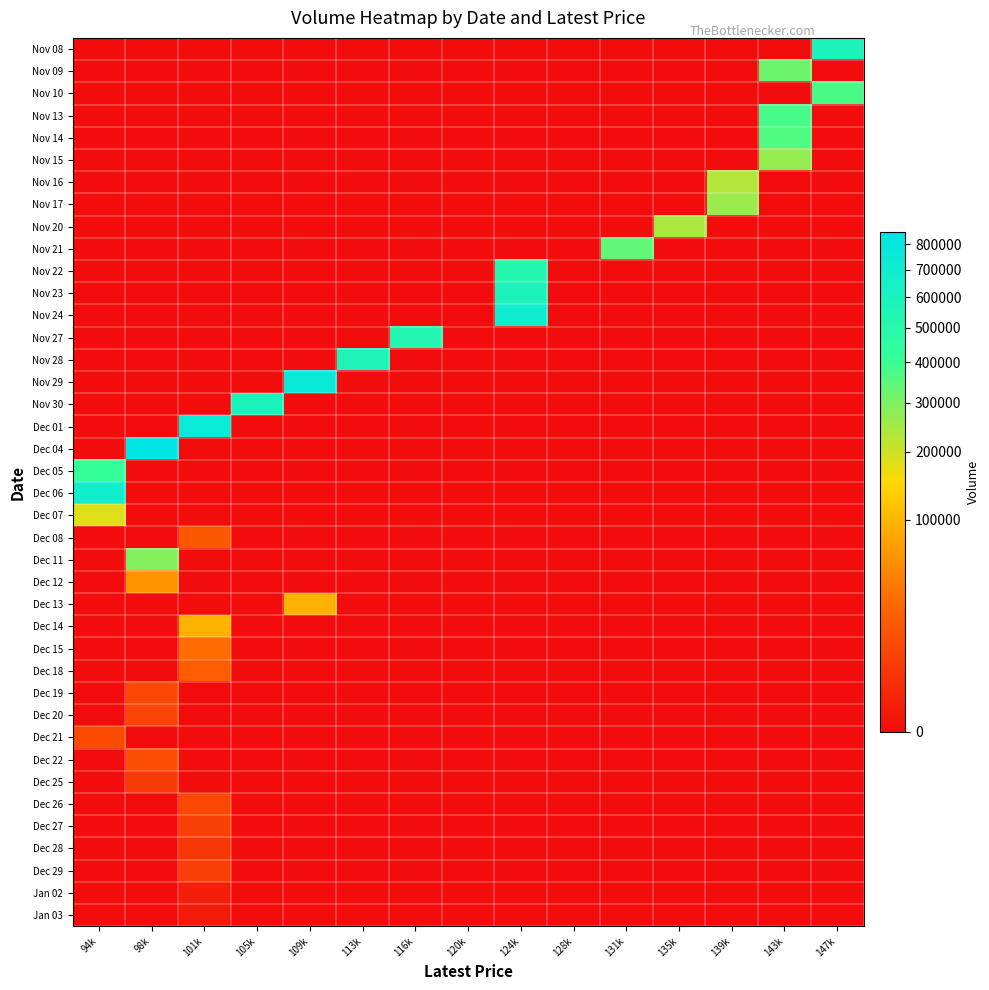

Reading right to left, transcribe all the data shown in this chart.

Nov 08: 147k=584534	143k=0	139k=0	135k=0	131k=0	128k=0	124k=0	120k=0	116k=0	113k=0	109k=0	105k=0	101k=0	98k=0	94k=0
Nov 09: 147k=0	143k=323961	139k=0	135k=0	131k=0	128k=0	124k=0	120k=0	116k=0	113k=0	109k=0	105k=0	101k=0	98k=0	94k=0
Nov 10: 147k=374012	143k=0	139k=0	135k=0	131k=0	128k=0	124k=0	120k=0	116k=0	113k=0	109k=0	105k=0	101k=0	98k=0	94k=0
Nov 13: 147k=0	143k=382854	139k=0	135k=0	131k=0	128k=0	124k=0	120k=0	116k=0	113k=0	109k=0	105k=0	101k=0	98k=0	94k=0
Nov 14: 147k=0	143k=367056	139k=0	135k=0	131k=0	128k=0	124k=0	120k=0	116k=0	113k=0	109k=0	105k=0	101k=0	98k=0	94k=0
Nov 15: 147k=0	143k=269895	139k=0	135k=0	131k=0	128k=0	124k=0	120k=0	116k=0	113k=0	109k=0	105k=0	101k=0	98k=0	94k=0
Nov 16: 147k=0	143k=0	139k=234117	135k=0	131k=0	128k=0	124k=0	120k=0	116k=0	113k=0	109k=0	105k=0	101k=0	98k=0	94k=0
Nov 17: 147k=0	143k=0	139k=260599	135k=0	131k=0	128k=0	124k=0	120k=0	116k=0	113k=0	109k=0	105k=0	101k=0	98k=0	94k=0
Nov 20: 147k=0	143k=0	139k=0	135k=242544	131k=0	128k=0	124k=0	120k=0	116k=0	113k=0	109k=0	105k=0	101k=0	98k=0	94k=0
Nov 21: 147k=0	143k=0	139k=0	135k=0	131k=342945	128k=0	124k=0	120k=0	116k=0	113k=0	109k=0	105k=0	101k=0	98k=0	94k=0
Nov 22: 147k=0	143k=0	139k=0	135k=0	131k=0	128k=0	124k=531056	120k=0	116k=0	113k=0	109k=0	105k=0	101k=0	98k=0	94k=0
Nov 23: 147k=0	143k=0	139k=0	135k=0	131k=0	128k=0	124k=581420	120k=0	116k=0	113k=0	109k=0	105k=0	101k=0	98k=0	94k=0
Nov 24: 147k=0	143k=0	139k=0	135k=0	131k=0	128k=0	124k=699474	120k=0	116k=0	113k=0	109k=0	105k=0	101k=0	98k=0	94k=0
Nov 27: 147k=0	143k=0	139k=0	135k=0	131k=0	128k=0	124k=0	120k=0	116k=531989	113k=0	109k=0	105k=0	101k=0	98k=0	94k=0
Nov 28: 147k=0	143k=0	139k=0	135k=0	131k=0	128k=0	124k=0	120k=0	116k=0	113k=569091	109k=0	105k=0	101k=0	98k=0	94k=0
Nov 29: 147k=0	143k=0	139k=0	135k=0	131k=0	128k=0	124k=0	120k=0	116k=0	113k=0	109k=759176	105k=0	101k=0	98k=0	94k=0
Nov 30: 147k=0	143k=0	139k=0	135k=0	131k=0	128k=0	124k=0	120k=0	116k=0	113k=0	109k=0	105k=577530	101k=0	98k=0	94k=0
Dec 01: 147k=0	143k=0	139k=0	135k=0	131k=0	128k=0	124k=0	120k=0	116k=0	113k=0	109k=0	105k=0	101k=753474	98k=0	94k=0
Dec 04: 147k=0	143k=0	139k=0	135k=0	131k=0	128k=0	124k=0	120k=0	116k=0	113k=0	109k=0	105k=0	101k=0	98k=851032	94k=0
Dec 05: 147k=0	143k=0	139k=0	135k=0	131k=0	128k=0	124k=0	120k=0	116k=0	113k=0	109k=0	105k=0	101k=0	98k=0	94k=409821
Dec 06: 147k=0	143k=0	139k=0	135k=0	131k=0	128k=0	124k=0	120k=0	116k=0	113k=0	109k=0	105k=0	101k=0	98k=0	94k=676388
Dec 07: 147k=0	143k=0	139k=0	135k=0	131k=0	128k=0	124k=0	120k=0	116k=0	113k=0	109k=0	105k=0	101k=0	98k=0	94k=182000
Dec 08: 147k=0	143k=0	139k=0	135k=0	131k=0	128k=0	124k=0	120k=0	116k=0	113k=0	109k=0	105k=0	101k=17613	98k=0	94k=0
Dec 11: 147k=0	143k=0	139k=0	135k=0	131k=0	128k=0	124k=0	120k=0	116k=0	113k=0	109k=0	105k=0	101k=0	98k=291790	94k=0
Dec 12: 147k=0	143k=0	139k=0	135k=0	131k=0	128k=0	124k=0	120k=0	116k=0	113k=0	109k=0	105k=0	101k=0	98k=60811	94k=0
Dec 13: 147k=0	143k=0	139k=0	135k=0	131k=0	128k=0	124k=0	120k=0	116k=0	113k=0	109k=95090	105k=0	101k=0	98k=0	94k=0
Dec 14: 147k=0	143k=0	139k=0	135k=0	131k=0	128k=0	124k=0	120k=0	116k=0	113k=0	109k=0	105k=0	101k=94966	98k=0	94k=0
Dec 15: 147k=0	143k=0	139k=0	135k=0	131k=0	128k=0	124k=0	120k=0	116k=0	113k=0	109k=0	105k=0	101k=31587	98k=0	94k=0
Dec 18: 147k=0	143k=0	139k=0	135k=0	131k=0	128k=0	124k=0	120k=0	116k=0	113k=0	109k=0	105k=0	101k=20288	98k=0	94k=0
Dec 19: 147k=0	143k=0	139k=0	135k=0	131k=0	128k=0	124k=0	120k=0	116k=0	113k=0	109k=0	105k=0	101k=0	98k=10147	94k=0
Dec 20: 147k=0	143k=0	139k=0	135k=0	131k=0	128k=0	124k=0	120k=0	116k=0	113k=0	109k=0	105k=0	101k=0	98k=8123	94k=0
Dec 21: 147k=0	143k=0	139k=0	135k=0	131k=0	128k=0	124k=0	120k=0	116k=0	113k=0	109k=0	105k=0	101k=0	98k=0	94k=11080
Dec 22: 147k=0	143k=0	139k=0	135k=0	131k=0	128k=0	124k=0	120k=0	116k=0	113k=0	109k=0	105k=0	101k=0	98k=12209	94k=0
Dec 25: 147k=0	143k=0	139k=0	135k=0	131k=0	128k=0	124k=0	120k=0	116k=0	113k=0	109k=0	105k=0	101k=0	98k=5188	94k=0
Dec 26: 147k=0	143k=0	139k=0	135k=0	131k=0	128k=0	124k=0	120k=0	116k=0	113k=0	109k=0	105k=0	101k=10275	98k=0	94k=0
Dec 27: 147k=0	143k=0	139k=0	135k=0	131k=0	128k=0	124k=0	120k=0	116k=0	113k=0	109k=0	105k=0	101k=7179	98k=0	94k=0
Dec 28: 147k=0	143k=0	139k=0	135k=0	131k=0	128k=0	124k=0	120k=0	116k=0	113k=0	109k=0	105k=0	101k=4319	98k=0	94k=0
Dec 29: 147k=0	143k=0	139k=0	135k=0	131k=0	128k=0	124k=0	120k=0	116k=0	113k=0	109k=0	105k=0	101k=6422	98k=0	94k=0
Jan 02: 147k=0	143k=0	139k=0	135k=0	131k=0	128k=0	124k=0	120k=0	116k=0	113k=0	109k=0	105k=0	101k=593	98k=0	94k=0
Jan 03: 147k=0	143k=0	139k=0	135k=0	131k=0	128k=0	124k=0	120k=0	116k=0	113k=0	109k=0	105k=0	101k=323	98k=0	94k=0